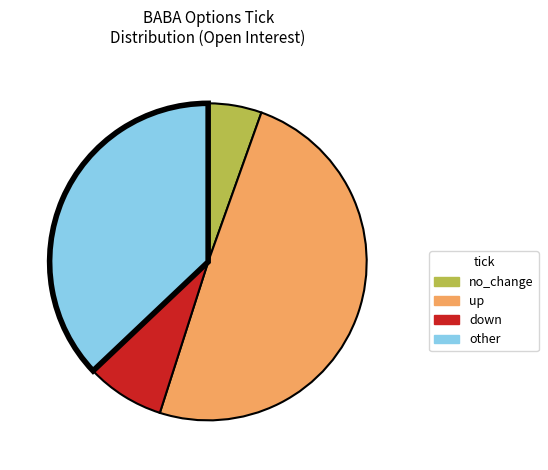

True or false: other accounts for 47% of the total.

False